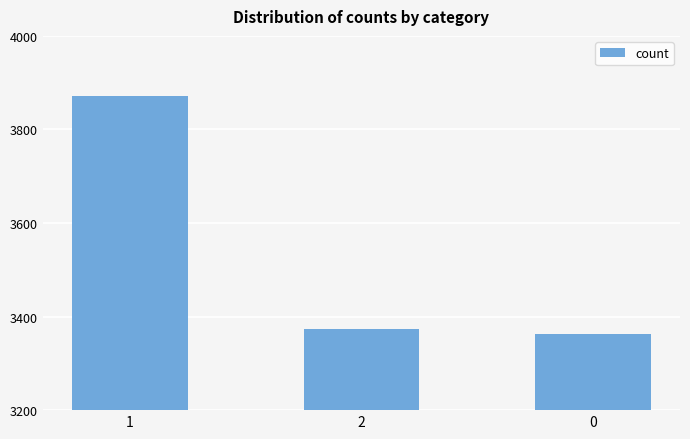

Reading left to right, transcribe all the data shown in this chart.

1=3871	2=3373	0=3362